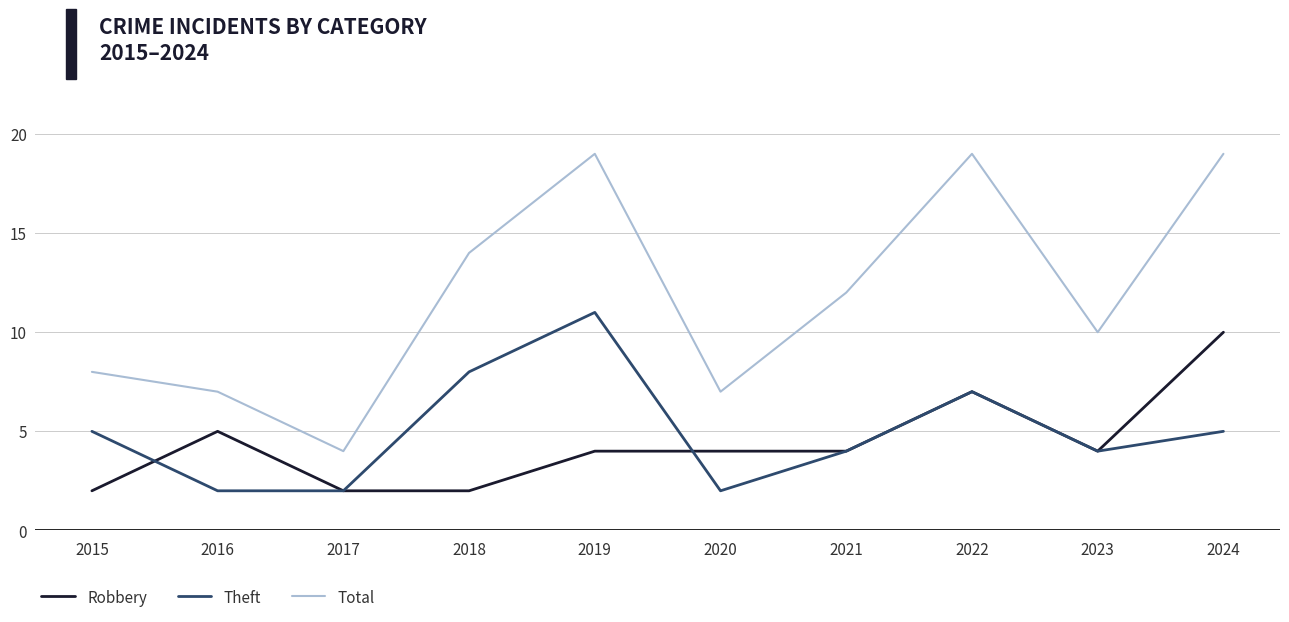

Rank the series by their maximum value, from lowest to highest.

Robbery, Theft, Total